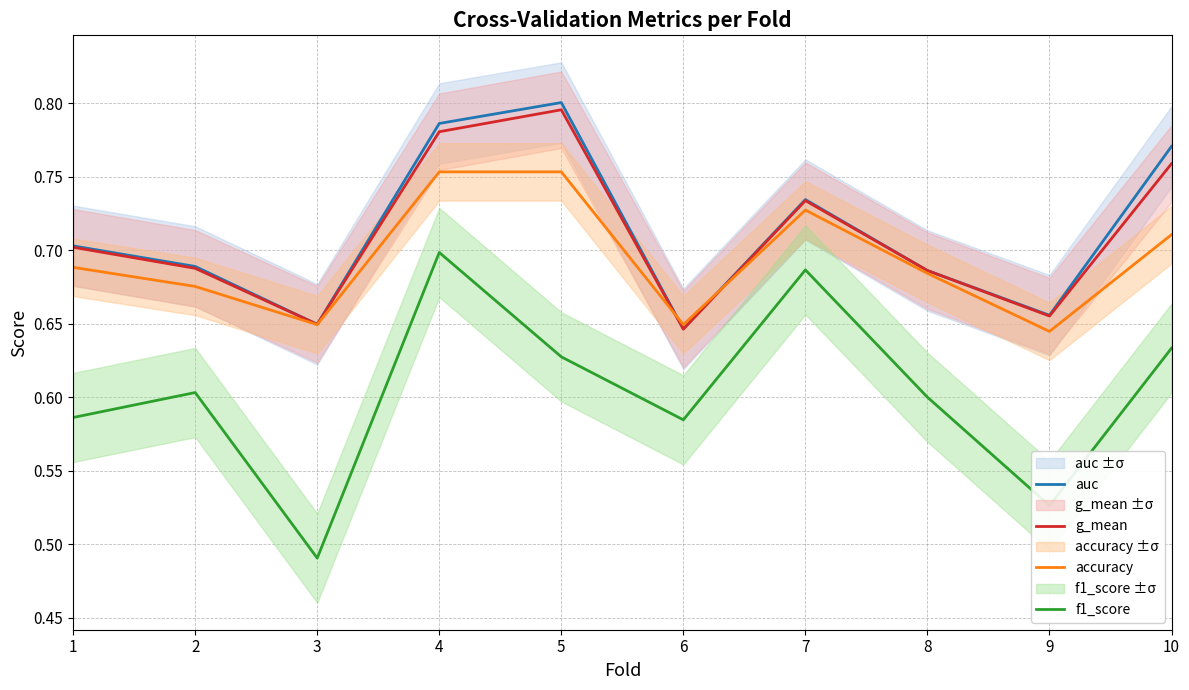

Reading right to left, transcribe all the data shown in this chart.

auc: 10=0.8	9=0.7	8=0.7	7=0.7	6=0.6	5=0.8	4=0.8	3=0.6	2=0.7	1=0.7
g_mean: 10=0.8	9=0.7	8=0.7	7=0.7	6=0.6	5=0.8	4=0.8	3=0.6	2=0.7	1=0.7
accuracy: 10=0.7	9=0.6	8=0.7	7=0.7	6=0.6	5=0.8	4=0.8	3=0.6	2=0.7	1=0.7
f1_score: 10=0.6	9=0.5	8=0.6	7=0.7	6=0.6	5=0.6	4=0.7	3=0.5	2=0.6	1=0.6